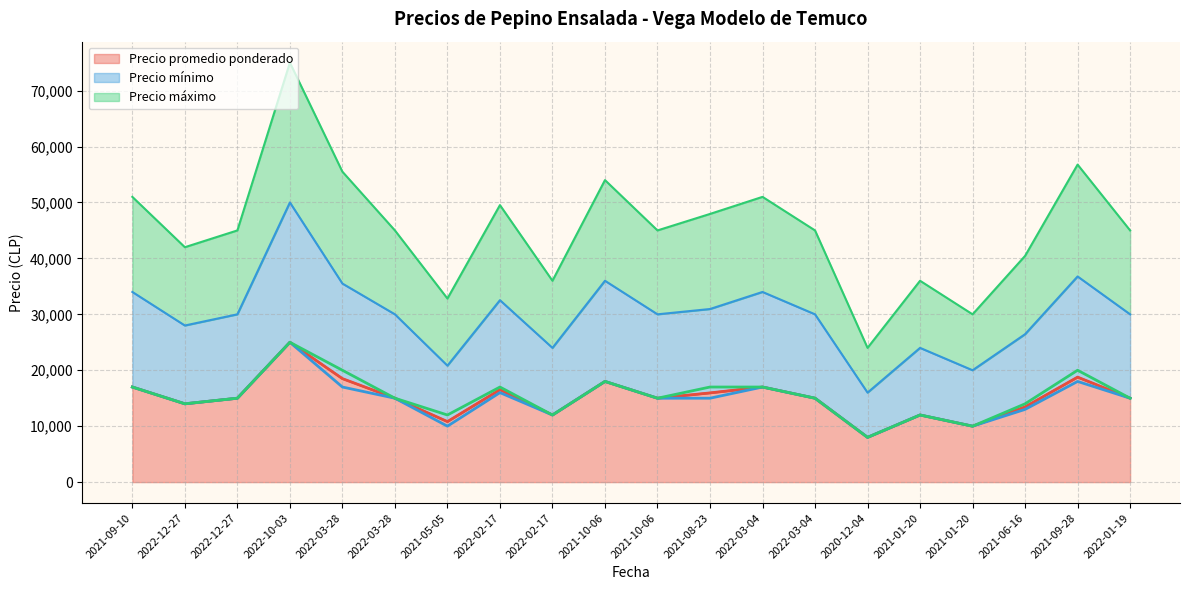

Where is the first local maximum for Precio máximo (line)?

2022-10-03